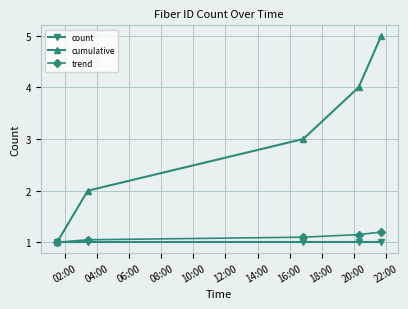

Rank the series by their maximum value, from lowest to highest.

count, trend, cumulative